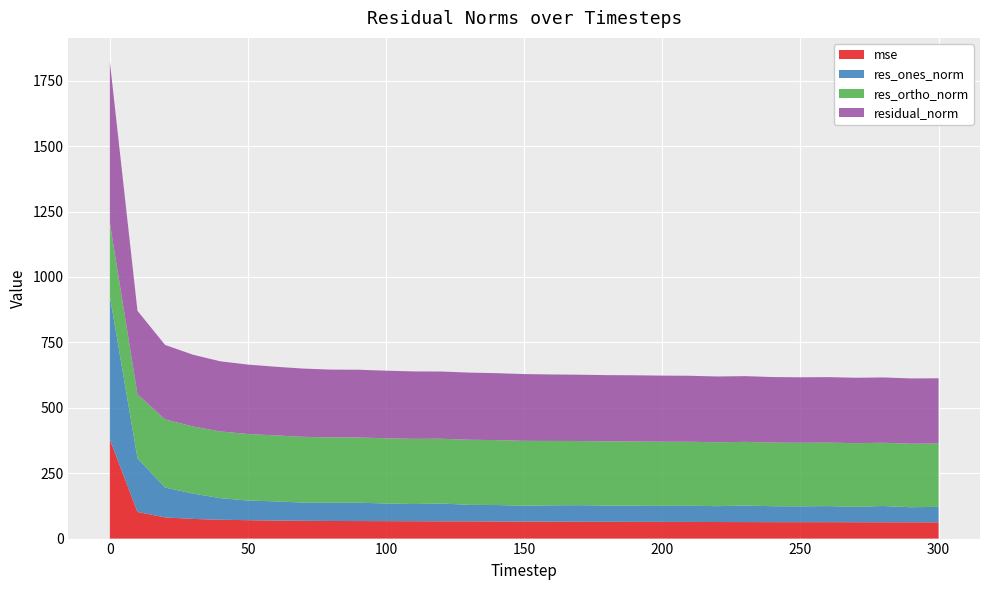

Reading right to left, extract all data points from this chart.

mse: 62.1	62.2	62.3	62.5	62.6	62.7	62.8	63.1	63.3	63.6	63.8	64.0	64.1	64.2	64.5	65.1	65.5	65.9	65.9	66.4	66.7	67.0	67.2	68.0	68.9	70.4	71.8	75.2	80.9	101.8	378.8
res_ones_norm: 59.2	57.6	62.1	59.1	61.6	60.5	60.9	63.4	60.5	61.9	61.3	61.7	61.8	63.5	62.4	60.4	62.9	62.9	68.1	65.6	67.4	70.1	69.5	69.6	73.4	74.8	82.7	97.1	114.2	205.3	548.1
res_ortho_norm: 242.1	242.8	241.8	243.0	242.6	242.9	243.1	243.1	244.2	244.5	245.1	245.3	245.6	245.2	246.3	248.0	248.0	248.9	247.6	249.2	249.3	249.3	249.8	251.3	252.0	254.5	254.9	256.5	260.5	244.3	280.0
residual_norm: 249.2	249.5	249.6	250.1	250.3	250.3	250.6	251.2	251.6	252.2	252.6	253.0	253.2	253.3	254.0	255.2	255.8	256.7	256.8	257.7	258.2	258.9	259.3	260.8	262.5	265.3	268.0	274.3	284.5	319.1	615.5